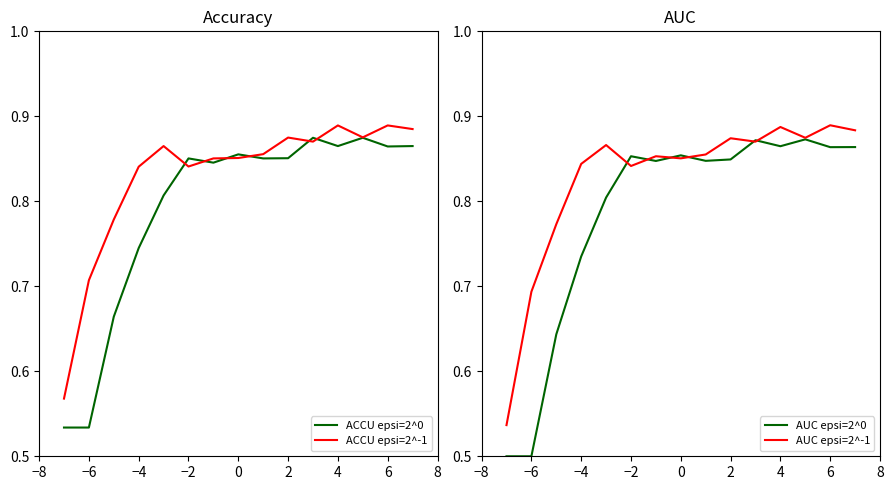

What is the smallest value displayed?

0.5